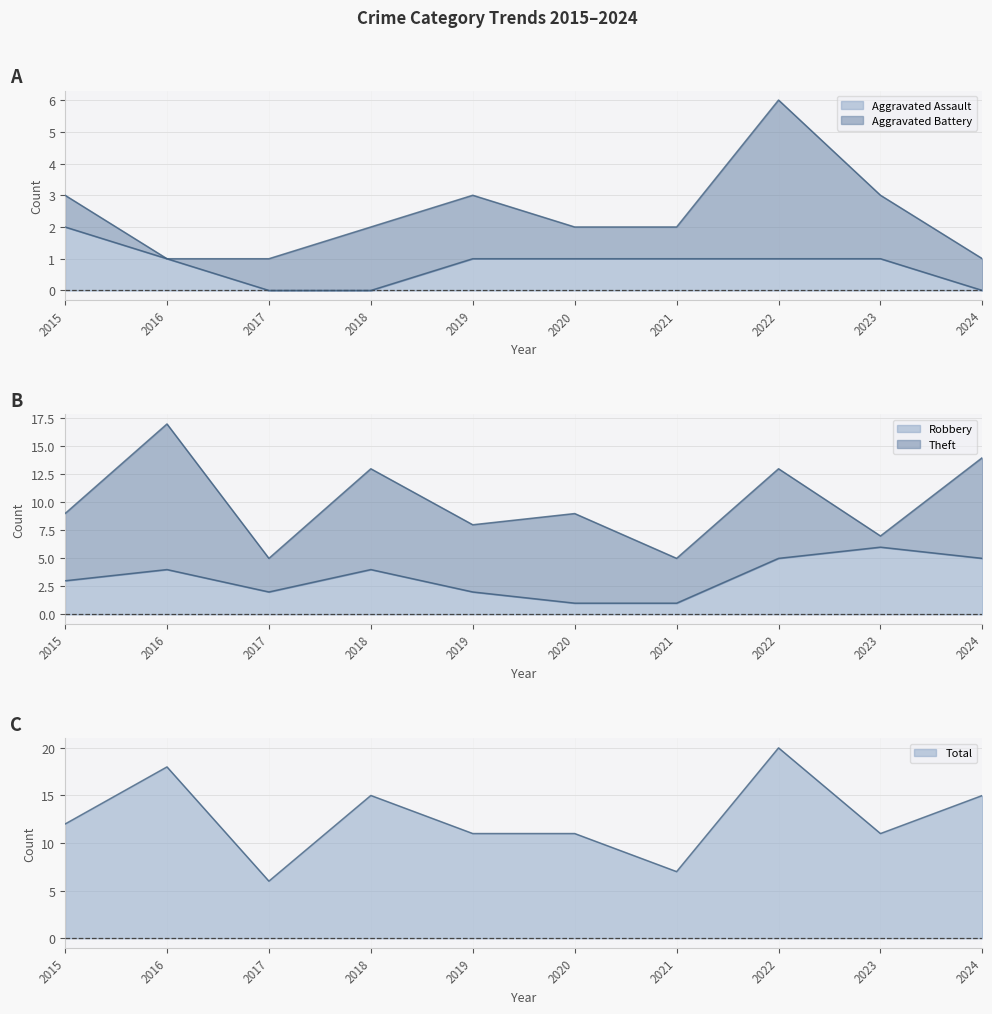

How many interior local peaks does the Total series have?

3